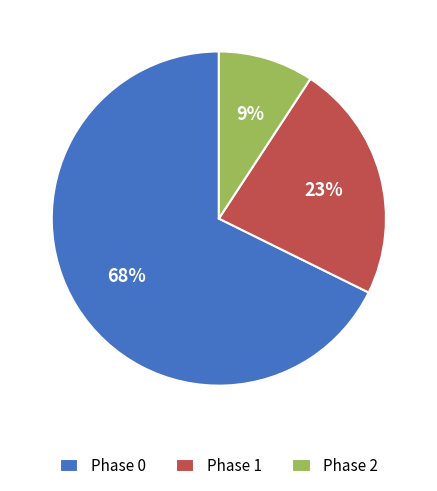

Is it true that Phase 0 is 57% of the pie?

False